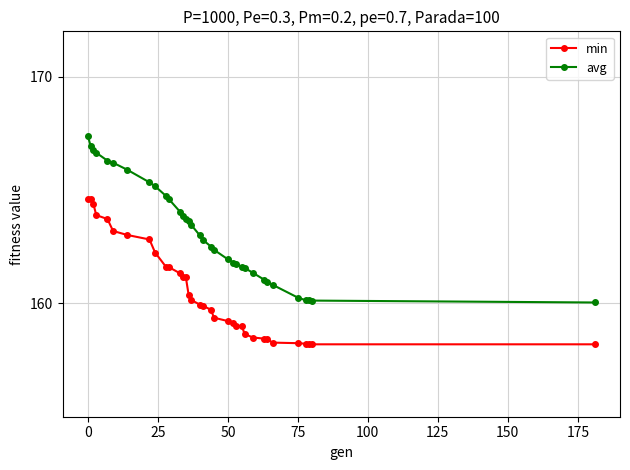

List the series in order of their peak value, highest first.

avg, min